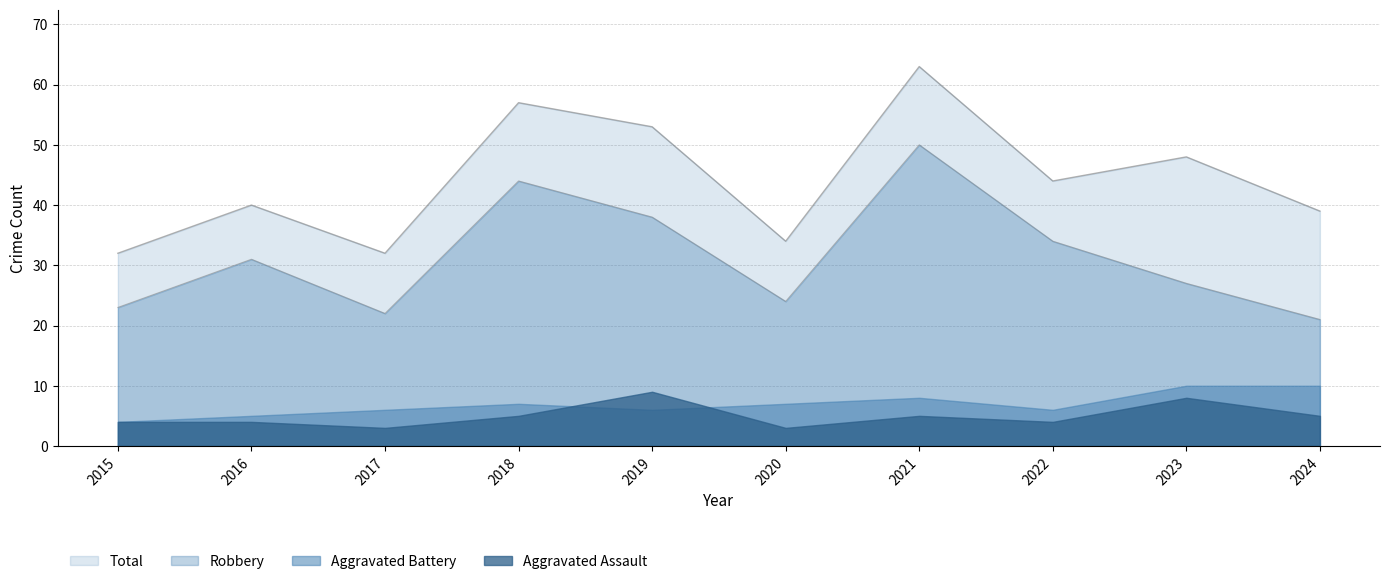

In Total, how many points are lower than both neighbors (excluding endpoints)?

3